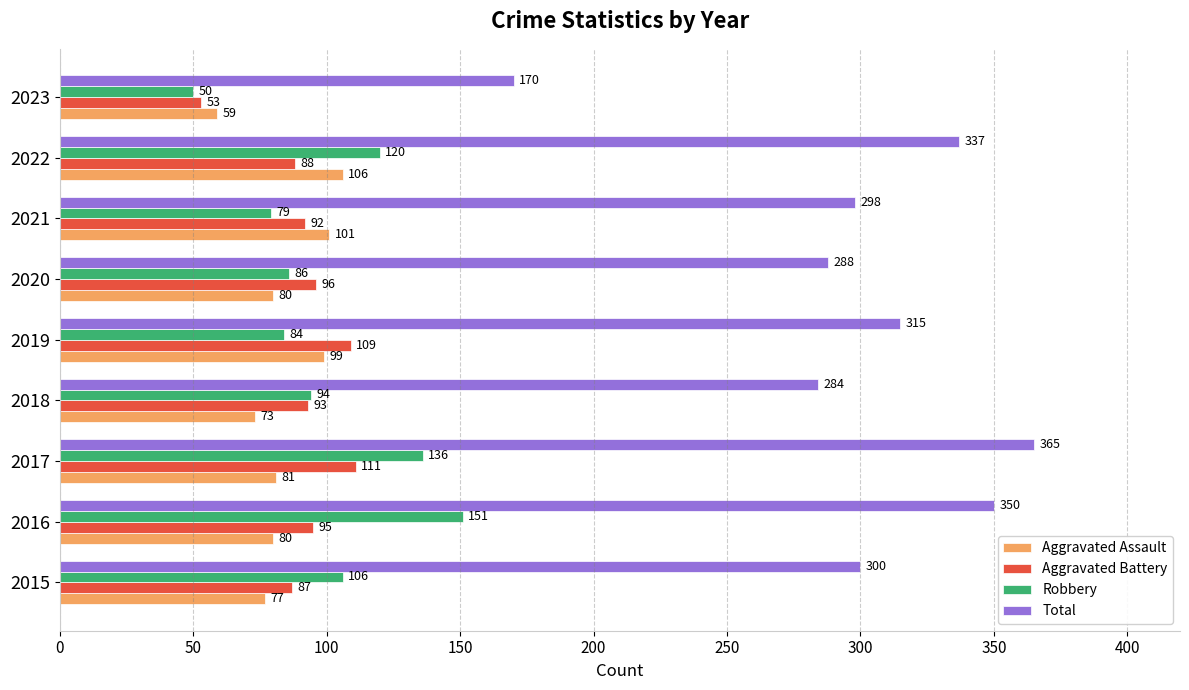

Which series has the largest total across all categories?

Total